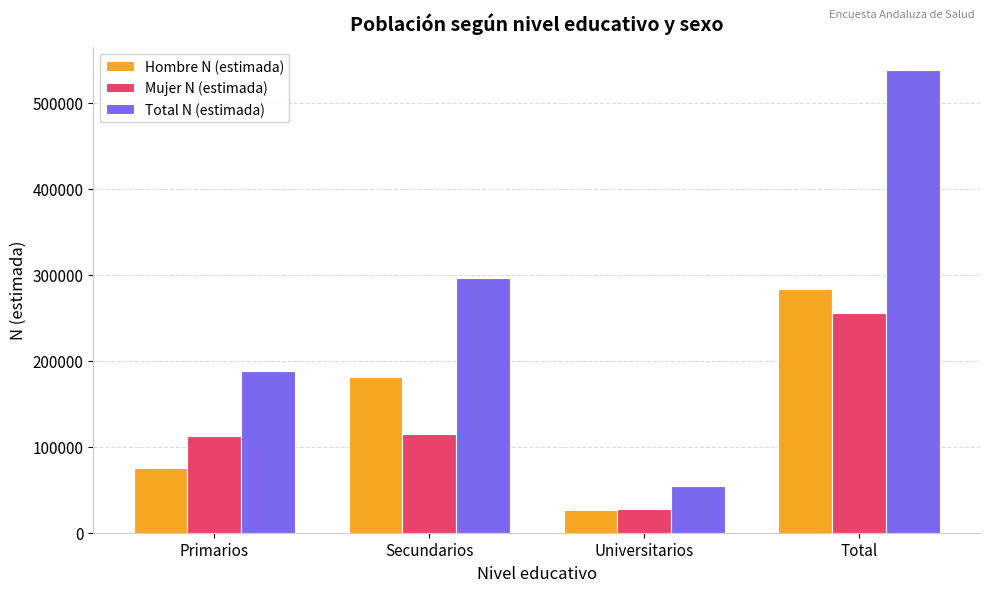

Which series has the widest spread of values?

Total N (estimada)